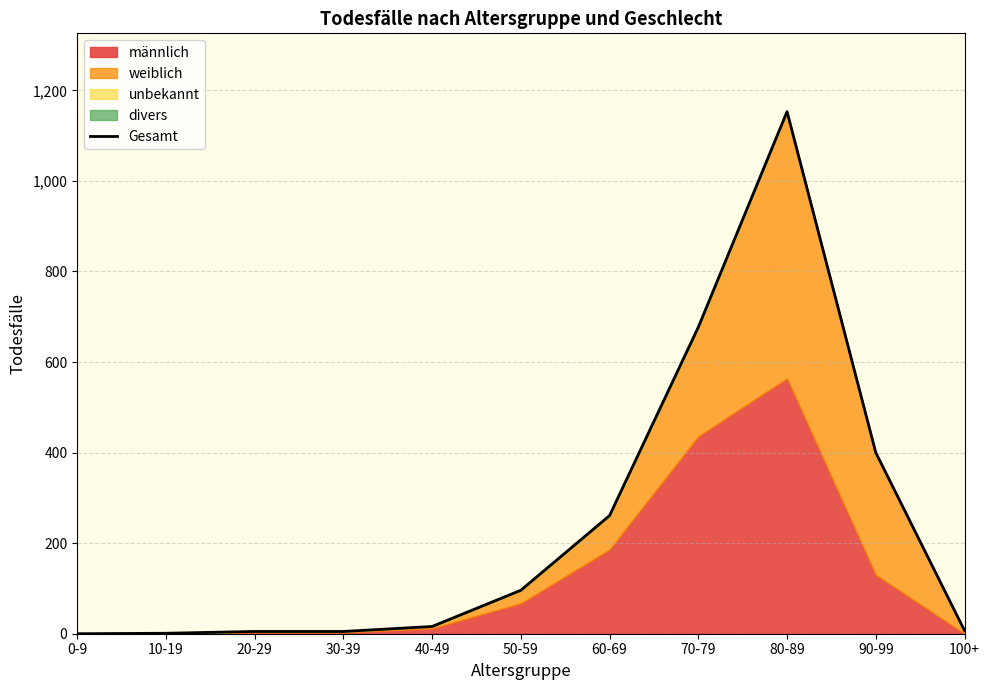

True or false: the data shows 207 at 70-79.

False